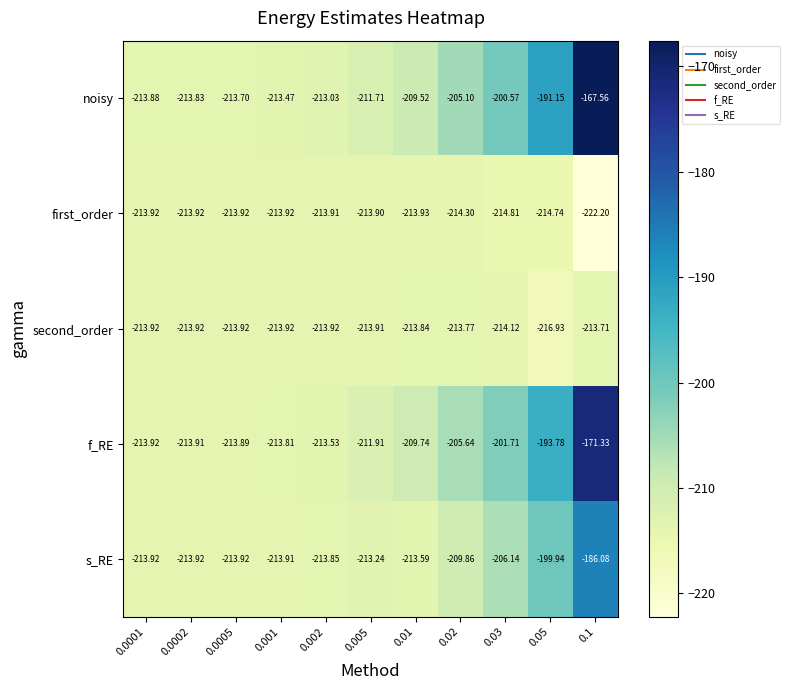

Which series has the largest range (max minus min)?

noisy